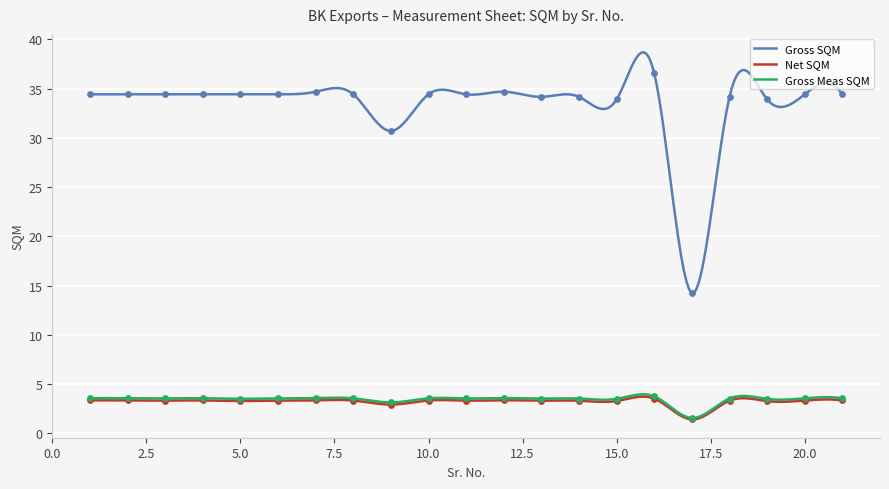

At which category is the sum across all series the highest?

16